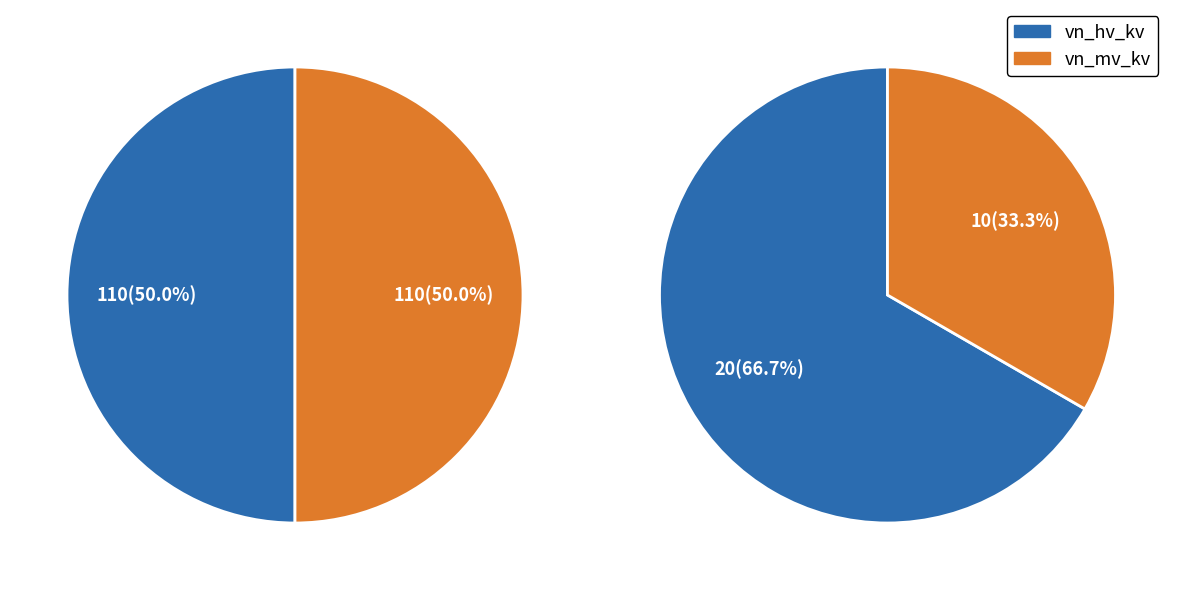

Count the number of slices in the pie.

2